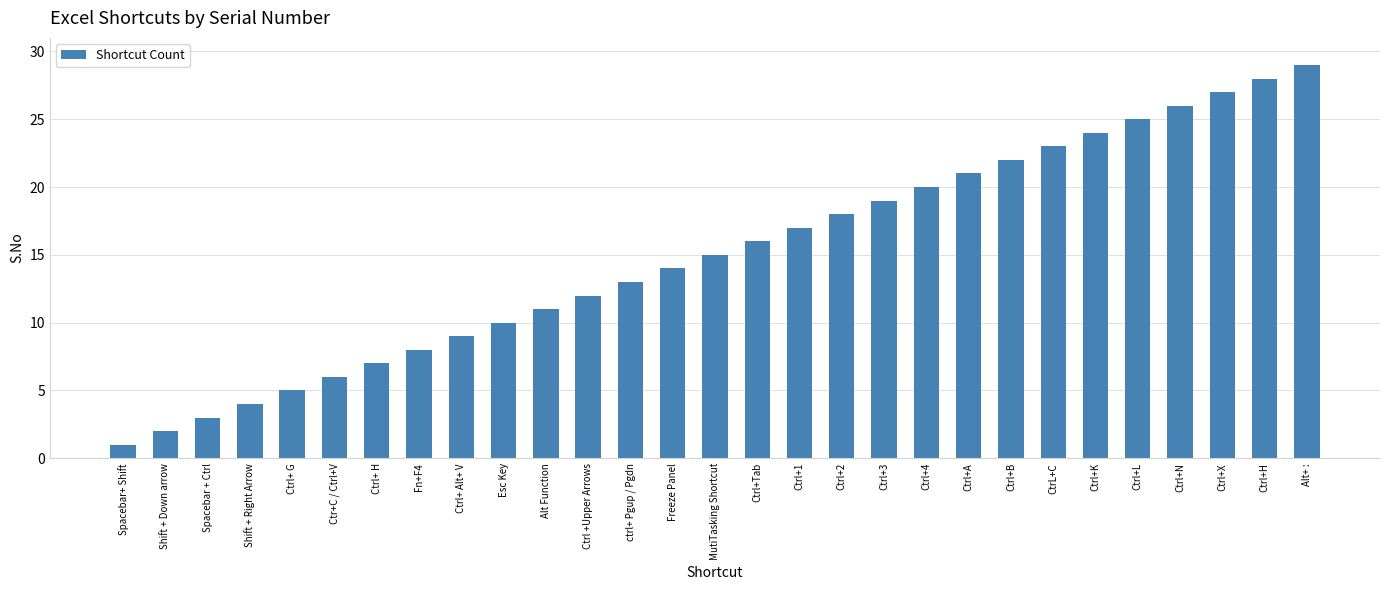

How many data points does each series have?

29